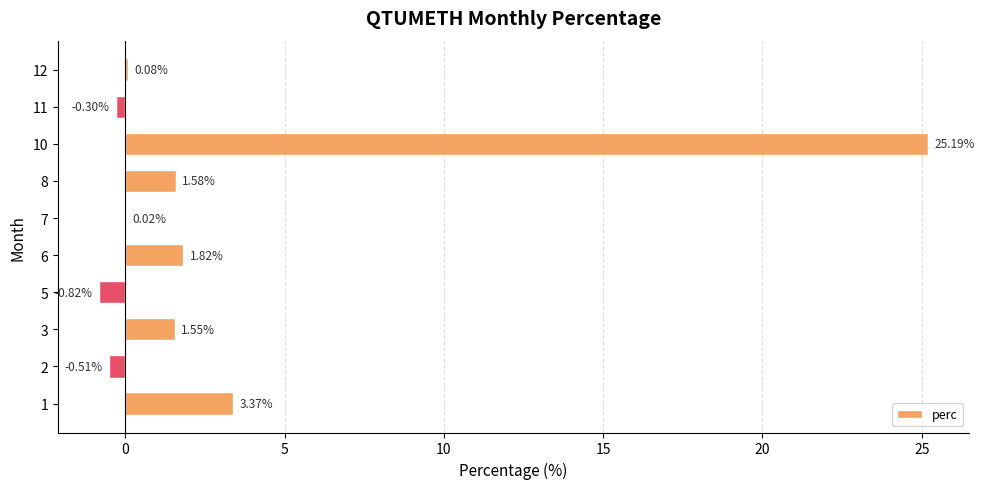

Between 6 and 11, which is larger?

6